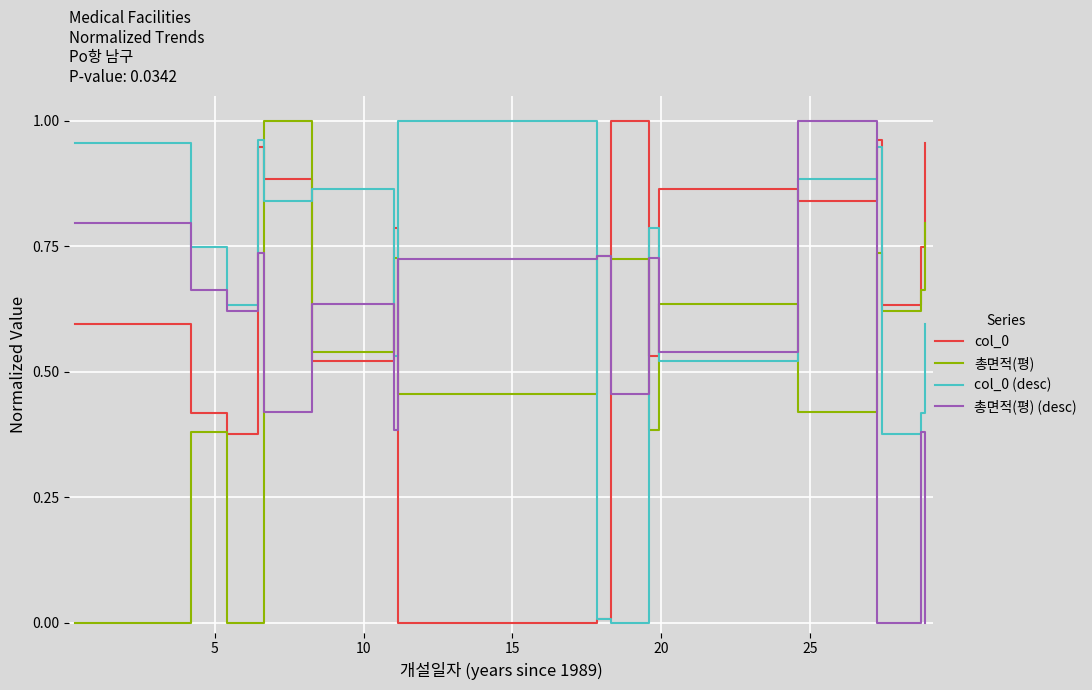

Which series ends up on top after the final intersection of col_0 (desc) and 총면적(평)?

총면적(평)